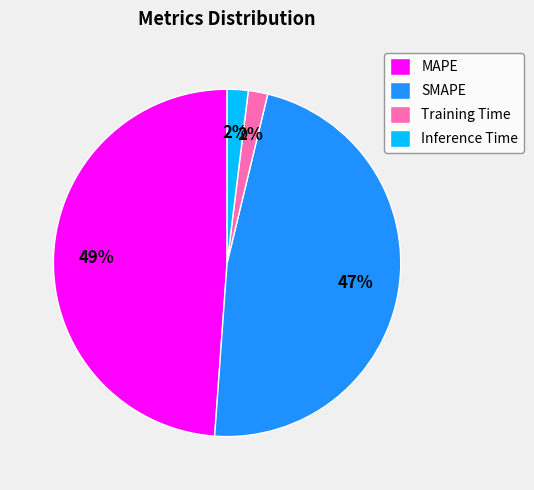

What percentage is the Training Time slice, to the nearest percent?

2%